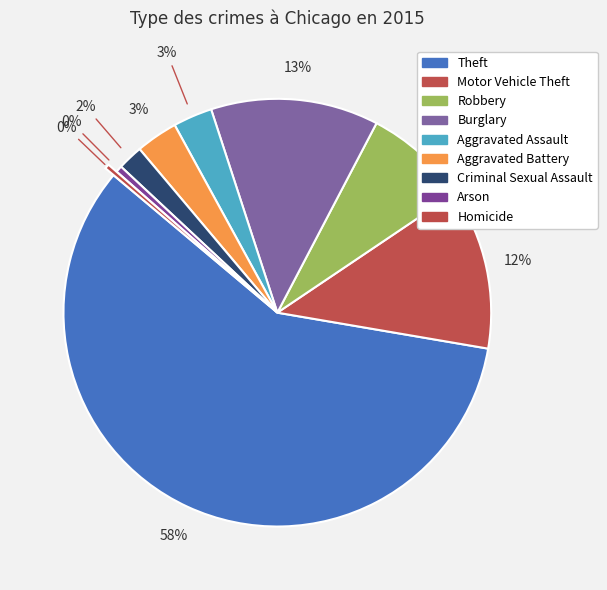

Which slice is the largest?

Theft